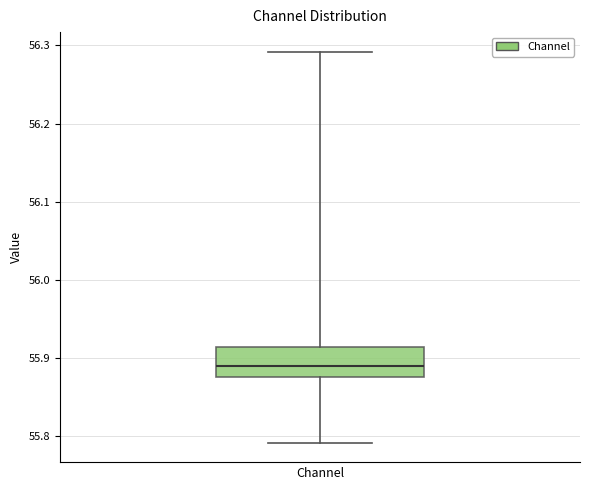

Where is the lower edge of the box for Channel on the y-axis? The values are not printed on the chart, so give them approximately, as read against the axis.

55.88